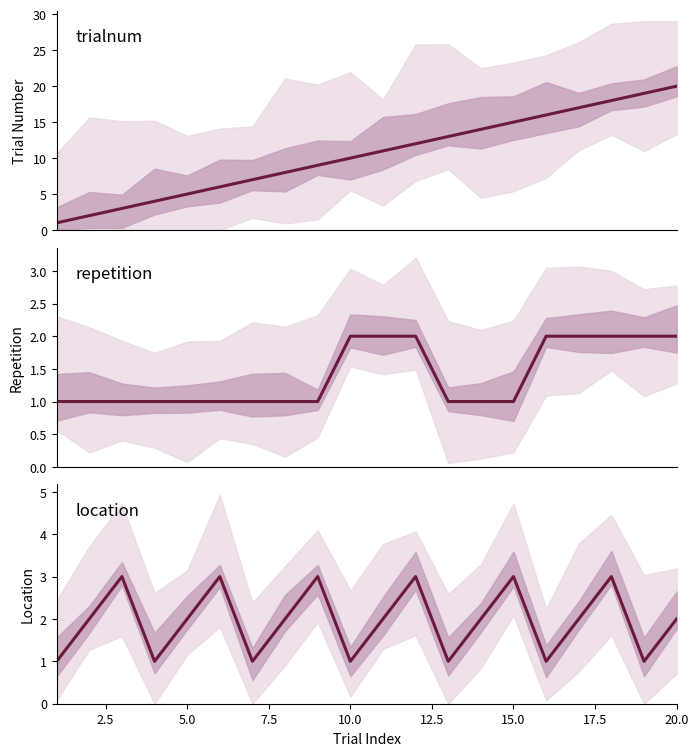

How many data points does each series have?

20